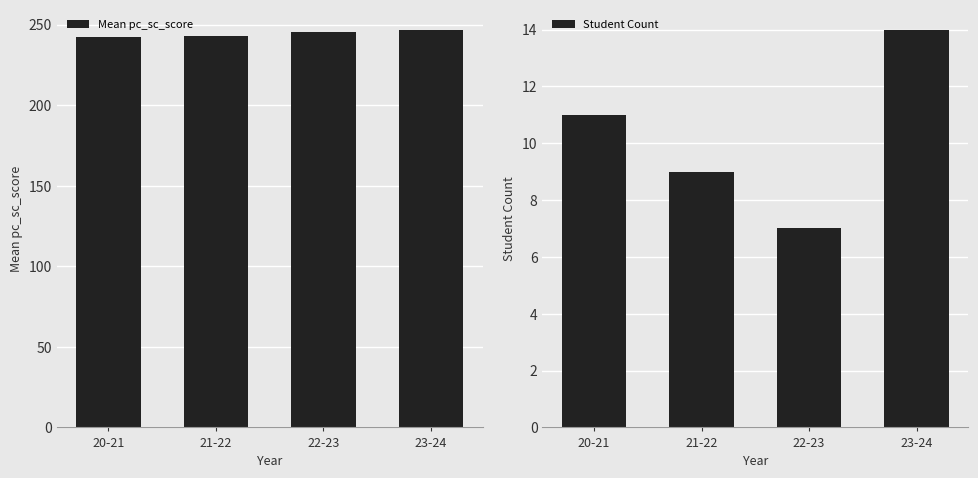

What is the average value of the Mean pc_sc_score series?

244.3